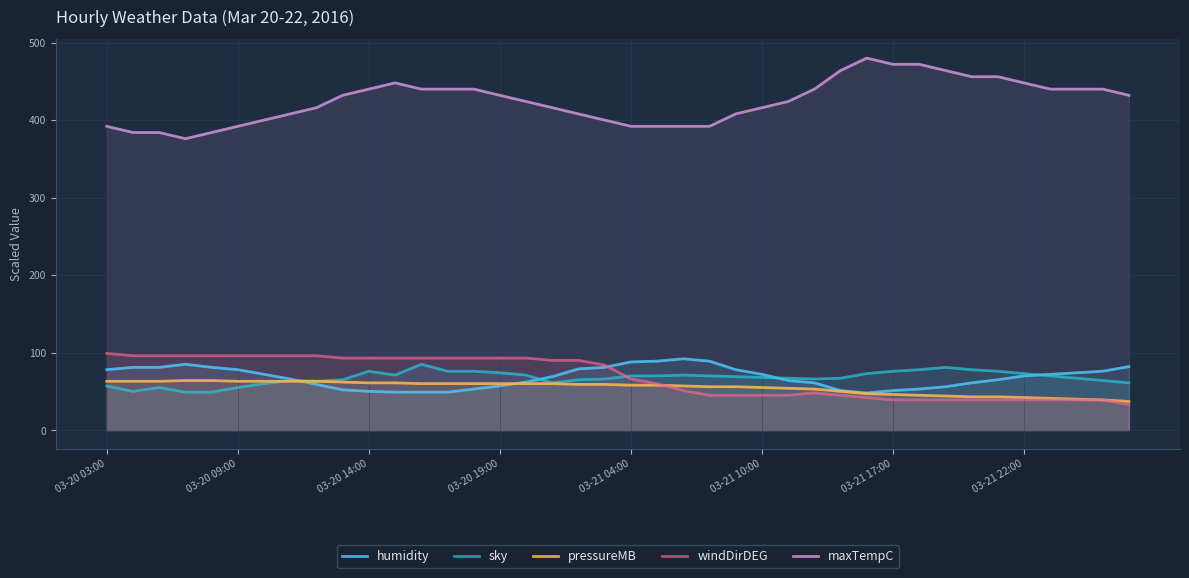

Which series has the widest spread of values?

maxTempC